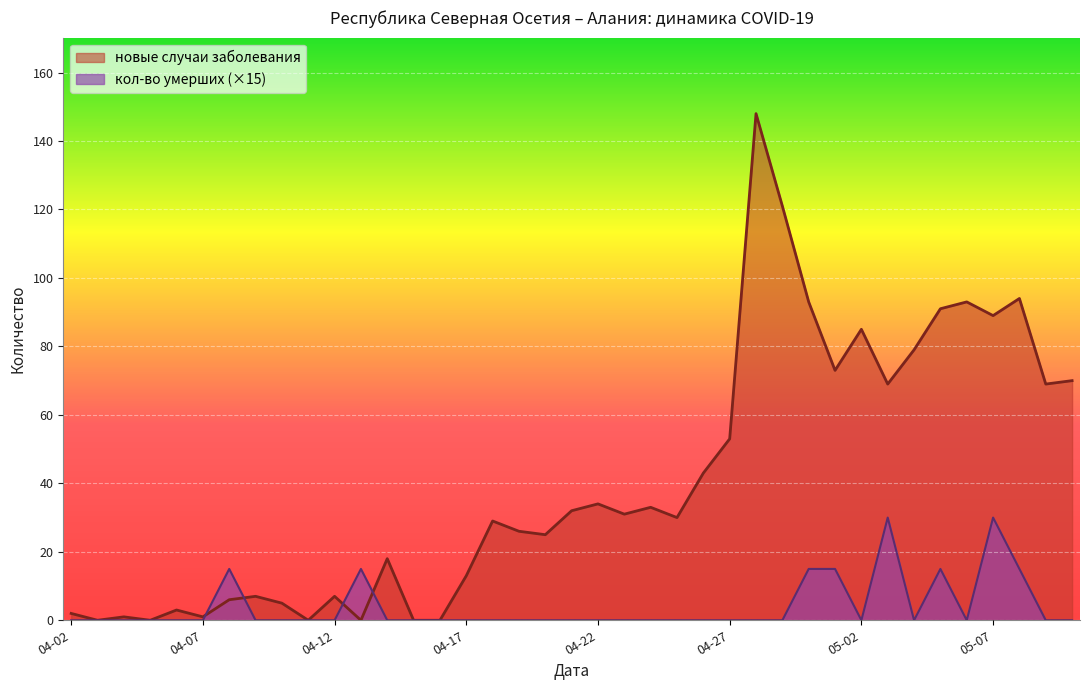

What is the difference between the highest and lowest values at 2020-04-20?

25